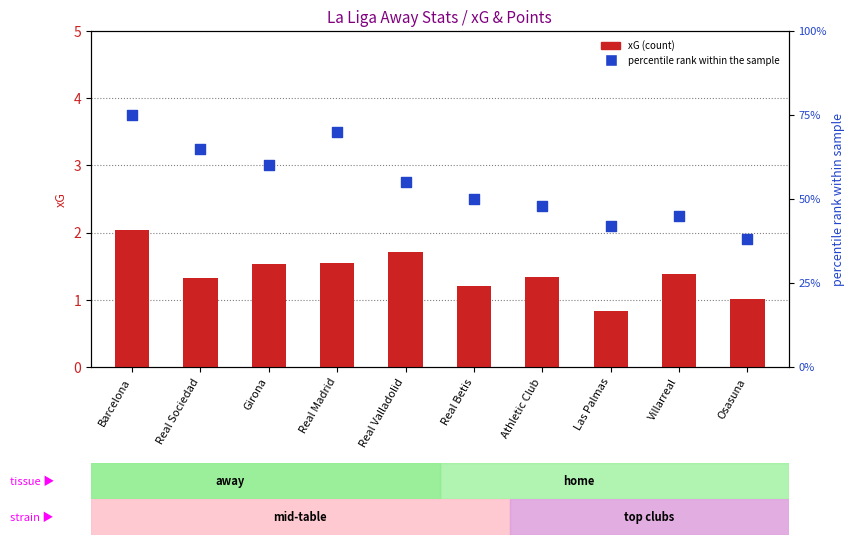

Which series contains the highest Y value?

percentile rank within the sample